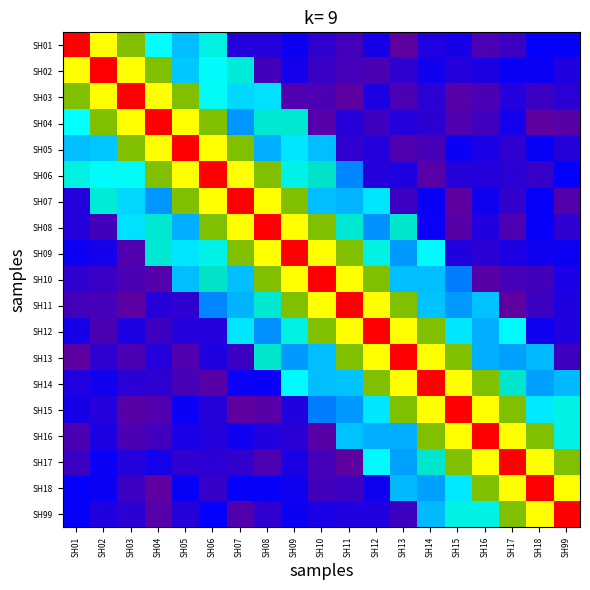

Reading left to right, what are all the values shown in this chart?

SH01: SH01=1.0	SH02=0.8	SH03=0.7	SH04=0.4	SH05=0.3	SH06=0.4	SH07=0.1	SH08=0.1	SH09=0.2	SH10=0.1	SH11=0.1	SH12=0.2	SH13=0.1	SH14=0.1	SH15=0.2	SH16=0.1	SH17=0.1	SH18=0.2	SH99=0.2
SH02: SH01=0.8	SH02=1.0	SH03=0.8	SH04=0.7	SH05=0.4	SH06=0.4	SH07=0.4	SH08=0.1	SH09=0.2	SH10=0.1	SH11=0.1	SH12=0.1	SH13=0.1	SH14=0.2	SH15=0.1	SH16=0.2	SH17=0.2	SH18=0.2	SH99=0.2
SH03: SH01=0.7	SH02=0.8	SH03=1.0	SH04=0.8	SH05=0.7	SH06=0.4	SH07=0.4	SH08=0.4	SH09=0.1	SH10=0.1	SH11=0.1	SH12=0.2	SH13=0.1	SH14=0.1	SH15=0.1	SH16=0.1	SH17=0.1	SH18=0.1	SH99=0.1
SH04: SH01=0.4	SH02=0.7	SH03=0.8	SH04=1.0	SH05=0.8	SH06=0.7	SH07=0.3	SH08=0.4	SH09=0.4	SH10=0.1	SH11=0.1	SH12=0.1	SH13=0.1	SH14=0.1	SH15=0.1	SH16=0.1	SH17=0.2	SH18=0.1	SH99=0.1
SH05: SH01=0.3	SH02=0.4	SH03=0.7	SH04=0.8	SH05=1.0	SH06=0.8	SH07=0.7	SH08=0.3	SH09=0.4	SH10=0.4	SH11=0.1	SH12=0.1	SH13=0.1	SH14=0.1	SH15=0.2	SH16=0.2	SH17=0.1	SH18=0.2	SH99=0.1
SH06: SH01=0.4	SH02=0.4	SH03=0.4	SH04=0.7	SH05=0.8	SH06=1.0	SH07=0.8	SH08=0.7	SH09=0.4	SH10=0.4	SH11=0.3	SH12=0.1	SH13=0.2	SH14=0.1	SH15=0.1	SH16=0.1	SH17=0.1	SH18=0.1	SH99=0.2
SH07: SH01=0.1	SH02=0.4	SH03=0.4	SH04=0.3	SH05=0.7	SH06=0.8	SH07=1.0	SH08=0.8	SH09=0.7	SH10=0.3	SH11=0.3	SH12=0.4	SH13=0.1	SH14=0.2	SH15=0.1	SH16=0.2	SH17=0.1	SH18=0.2	SH99=0.1
SH08: SH01=0.1	SH02=0.1	SH03=0.4	SH04=0.4	SH05=0.3	SH06=0.7	SH07=0.8	SH08=1.0	SH09=0.8	SH10=0.7	SH11=0.4	SH12=0.3	SH13=0.4	SH14=0.2	SH15=0.1	SH16=0.1	SH17=0.1	SH18=0.2	SH99=0.1
SH09: SH01=0.2	SH02=0.2	SH03=0.1	SH04=0.4	SH05=0.4	SH06=0.4	SH07=0.7	SH08=0.8	SH09=1.0	SH10=0.8	SH11=0.7	SH12=0.4	SH13=0.3	SH14=0.4	SH15=0.1	SH16=0.1	SH17=0.2	SH18=0.2	SH99=0.2
SH10: SH01=0.1	SH02=0.1	SH03=0.1	SH04=0.1	SH05=0.4	SH06=0.4	SH07=0.3	SH08=0.7	SH09=0.8	SH10=1.0	SH11=0.8	SH12=0.7	SH13=0.4	SH14=0.4	SH15=0.3	SH16=0.1	SH17=0.1	SH18=0.1	SH99=0.2
SH11: SH01=0.1	SH02=0.1	SH03=0.1	SH04=0.1	SH05=0.1	SH06=0.3	SH07=0.3	SH08=0.4	SH09=0.7	SH10=0.8	SH11=1.0	SH12=0.8	SH13=0.7	SH14=0.4	SH15=0.3	SH16=0.4	SH17=0.1	SH18=0.1	SH99=0.2
SH12: SH01=0.2	SH02=0.1	SH03=0.2	SH04=0.1	SH05=0.1	SH06=0.1	SH07=0.4	SH08=0.3	SH09=0.4	SH10=0.7	SH11=0.8	SH12=1.0	SH13=0.8	SH14=0.7	SH15=0.4	SH16=0.3	SH17=0.4	SH18=0.2	SH99=0.2
SH13: SH01=0.1	SH02=0.1	SH03=0.1	SH04=0.1	SH05=0.1	SH06=0.2	SH07=0.1	SH08=0.4	SH09=0.3	SH10=0.4	SH11=0.7	SH12=0.8	SH13=1.0	SH14=0.8	SH15=0.7	SH16=0.3	SH17=0.3	SH18=0.3	SH99=0.1
SH14: SH01=0.1	SH02=0.2	SH03=0.1	SH04=0.1	SH05=0.1	SH06=0.1	SH07=0.2	SH08=0.2	SH09=0.4	SH10=0.4	SH11=0.4	SH12=0.7	SH13=0.8	SH14=1.0	SH15=0.8	SH16=0.7	SH17=0.4	SH18=0.3	SH99=0.3
SH15: SH01=0.2	SH02=0.1	SH03=0.1	SH04=0.1	SH05=0.2	SH06=0.1	SH07=0.1	SH08=0.1	SH09=0.1	SH10=0.3	SH11=0.3	SH12=0.4	SH13=0.7	SH14=0.8	SH15=1.0	SH16=0.8	SH17=0.7	SH18=0.4	SH99=0.4
SH16: SH01=0.1	SH02=0.2	SH03=0.1	SH04=0.1	SH05=0.2	SH06=0.1	SH07=0.2	SH08=0.1	SH09=0.1	SH10=0.1	SH11=0.4	SH12=0.3	SH13=0.3	SH14=0.7	SH15=0.8	SH16=1.0	SH17=0.8	SH18=0.7	SH99=0.4
SH17: SH01=0.1	SH02=0.2	SH03=0.1	SH04=0.2	SH05=0.1	SH06=0.1	SH07=0.1	SH08=0.1	SH09=0.2	SH10=0.1	SH11=0.1	SH12=0.4	SH13=0.3	SH14=0.4	SH15=0.7	SH16=0.8	SH17=1.0	SH18=0.8	SH99=0.7
SH18: SH01=0.2	SH02=0.2	SH03=0.1	SH04=0.1	SH05=0.2	SH06=0.1	SH07=0.2	SH08=0.2	SH09=0.2	SH10=0.1	SH11=0.1	SH12=0.2	SH13=0.3	SH14=0.3	SH15=0.4	SH16=0.7	SH17=0.8	SH18=1.0	SH99=0.8
SH99: SH01=0.2	SH02=0.2	SH03=0.1	SH04=0.1	SH05=0.1	SH06=0.2	SH07=0.1	SH08=0.1	SH09=0.2	SH10=0.2	SH11=0.2	SH12=0.2	SH13=0.1	SH14=0.3	SH15=0.4	SH16=0.4	SH17=0.7	SH18=0.8	SH99=1.0